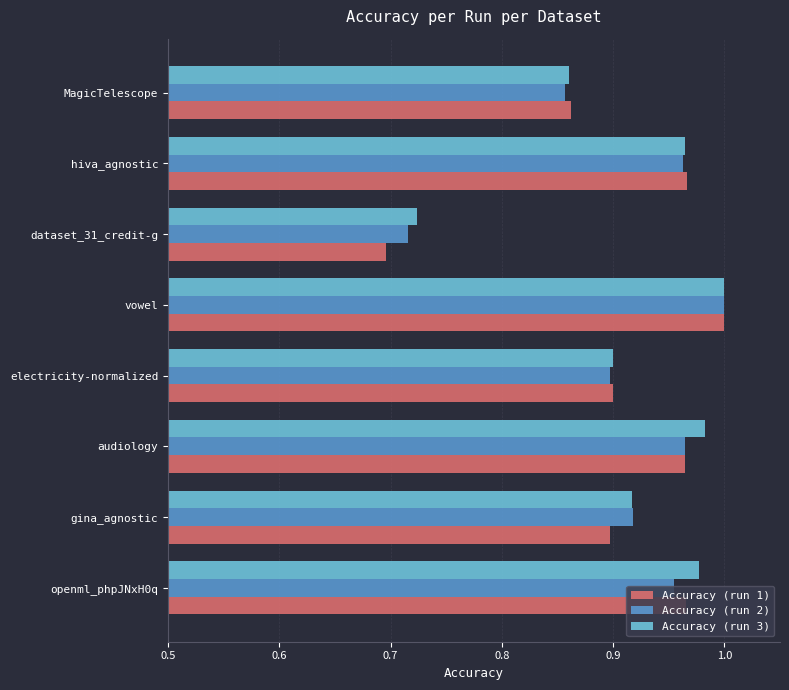

What are all the series names shown in the legend?

Accuracy (run 1), Accuracy (run 2), Accuracy (run 3)